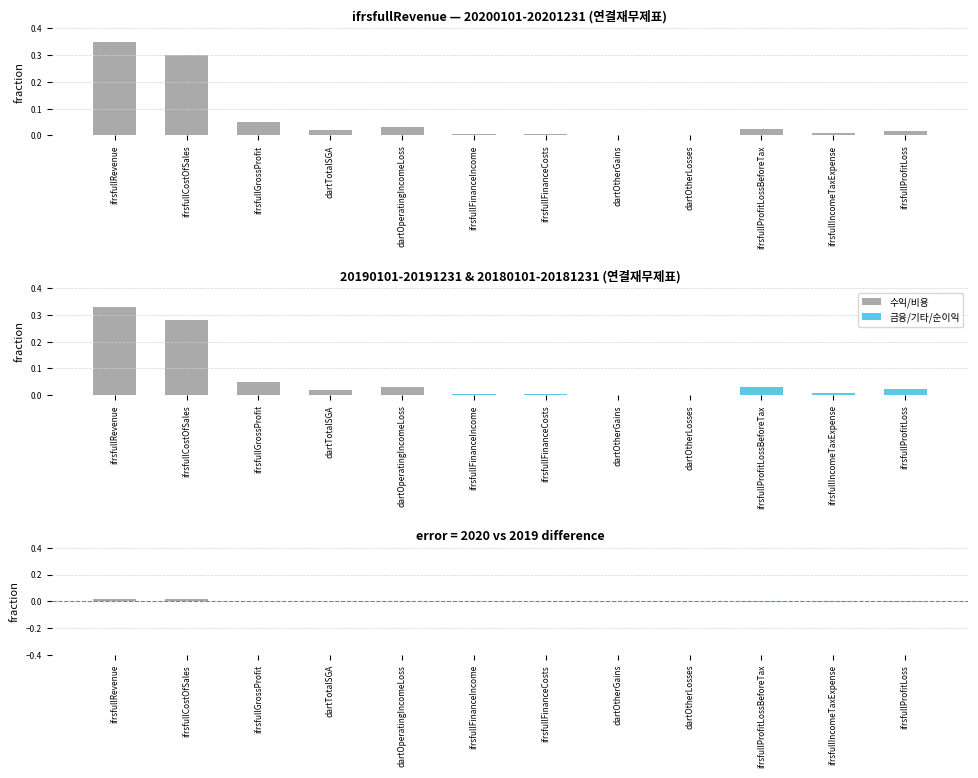

What is the difference between the maximum and minimum values?

0.3